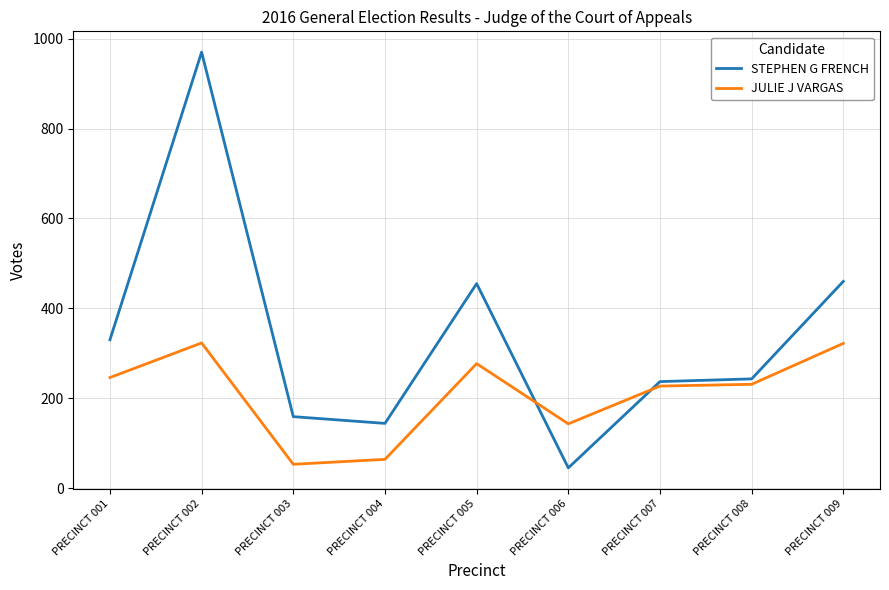

True or false: JULIE J VARGAS and STEPHEN G FRENCH cross at least once.

True